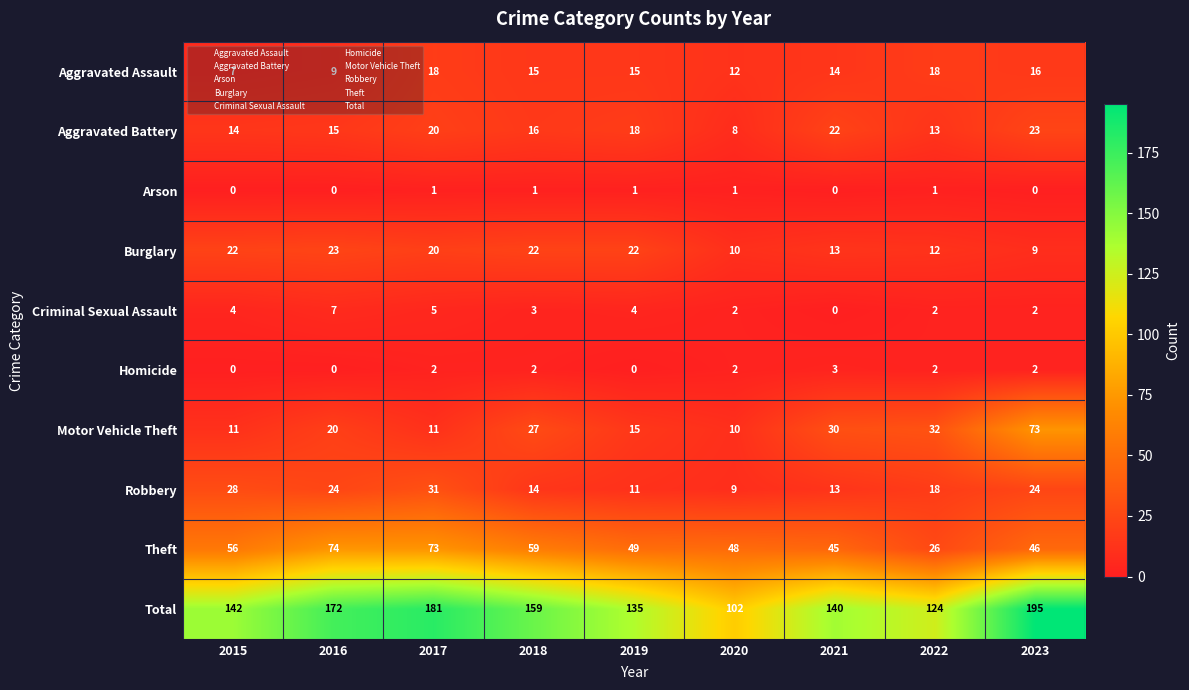

Which series has the widest spread of values?

Total